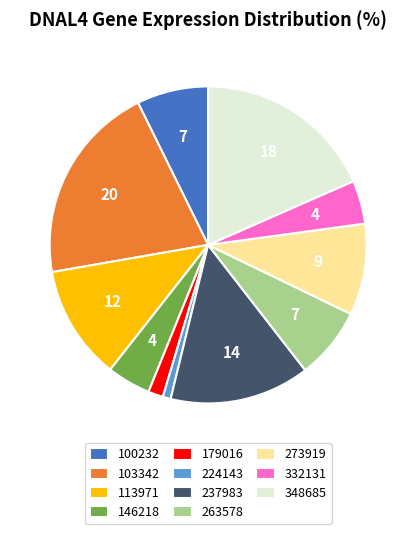

Does 273919 represent more than half of the total?

No